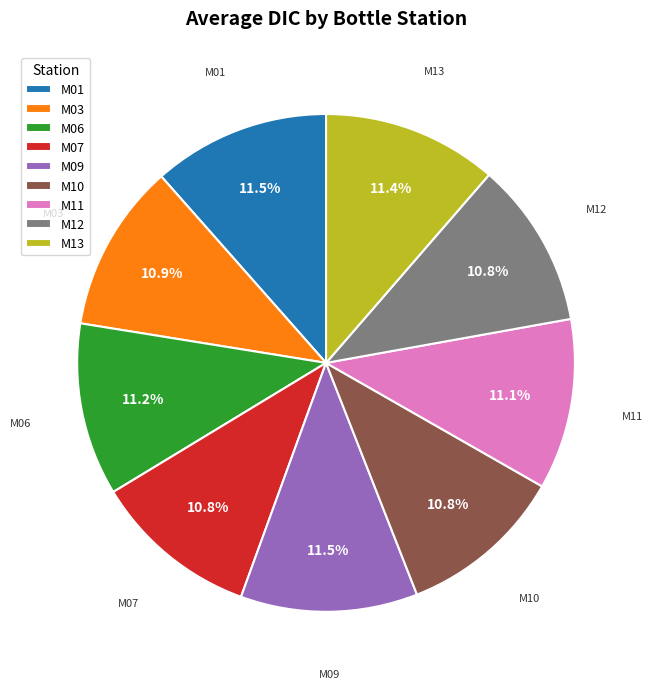

Is there a majority slice in this chart?

No